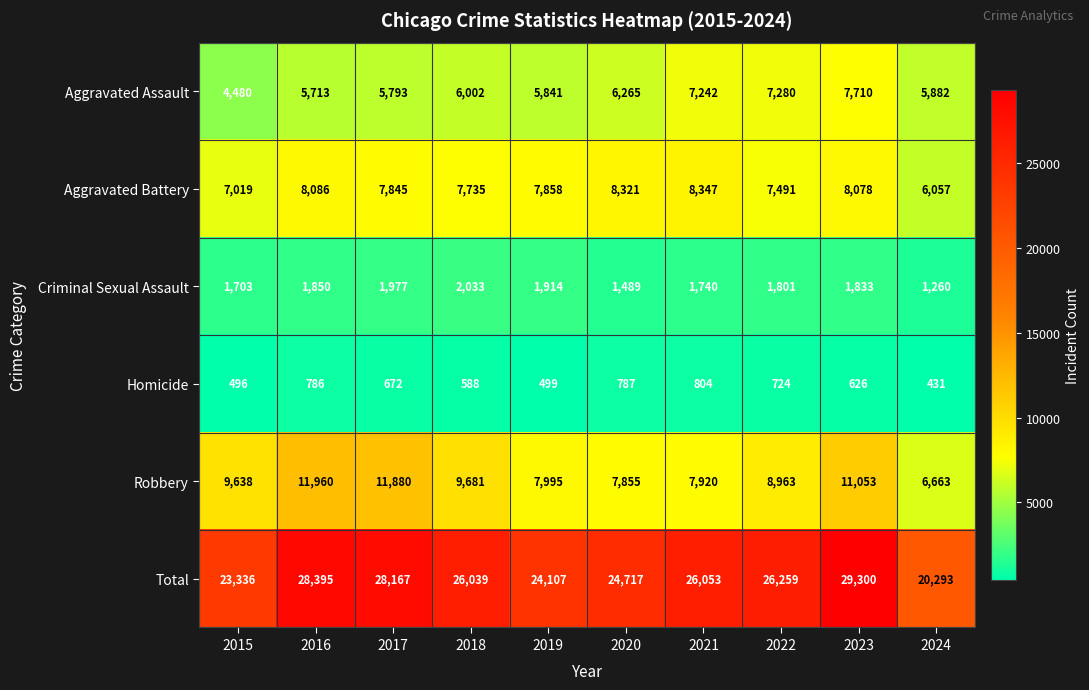

What is the highest value of the Aggravated Battery series?

8347